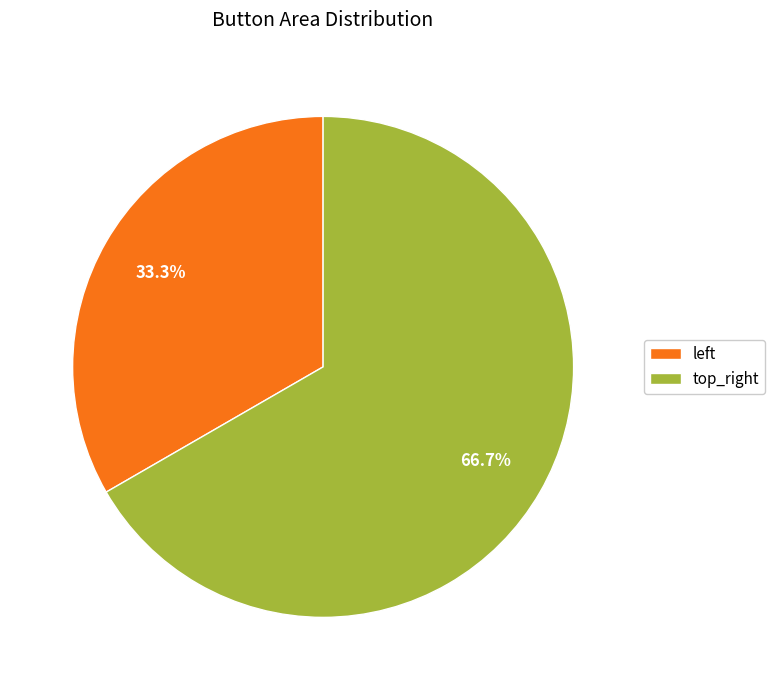

Which slice is the largest?

top_right